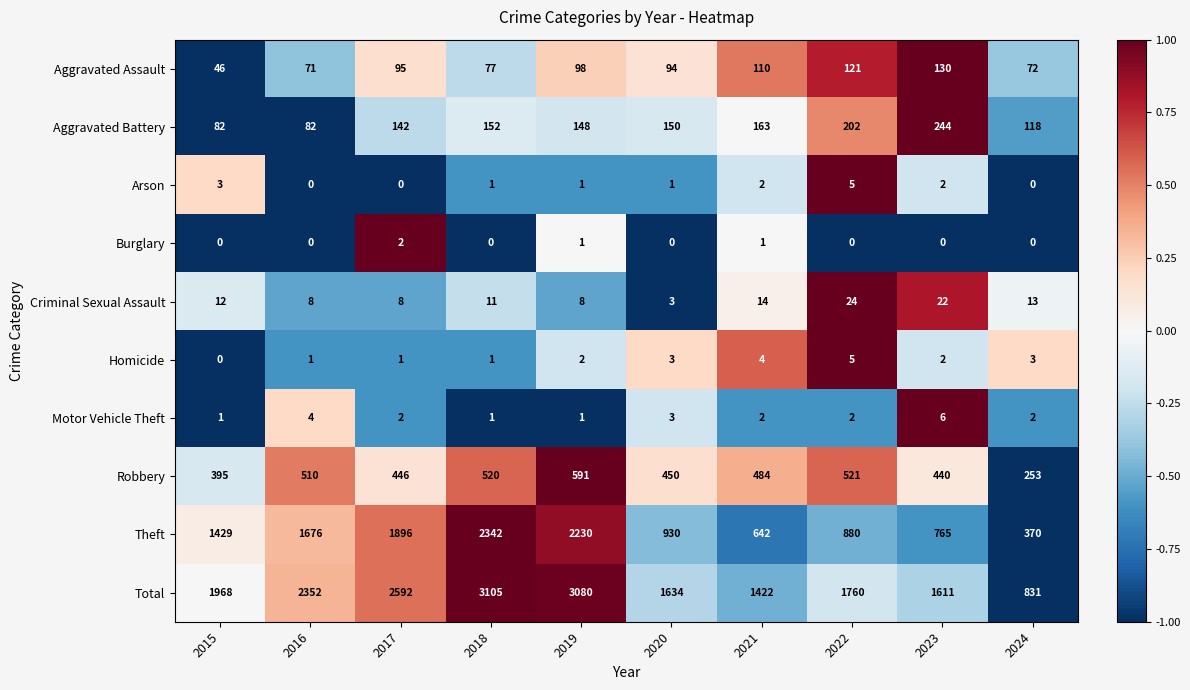

How many categories are shown in the chart?

10